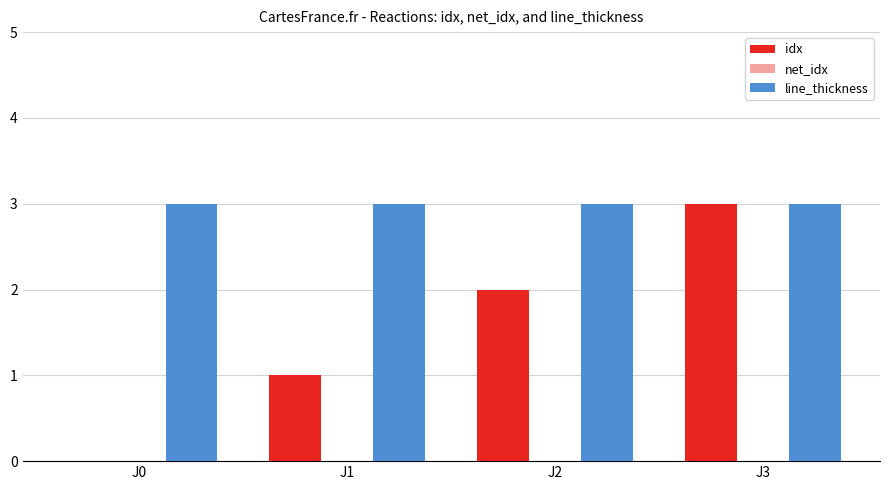

At which category is the sum across all series the highest?

J3